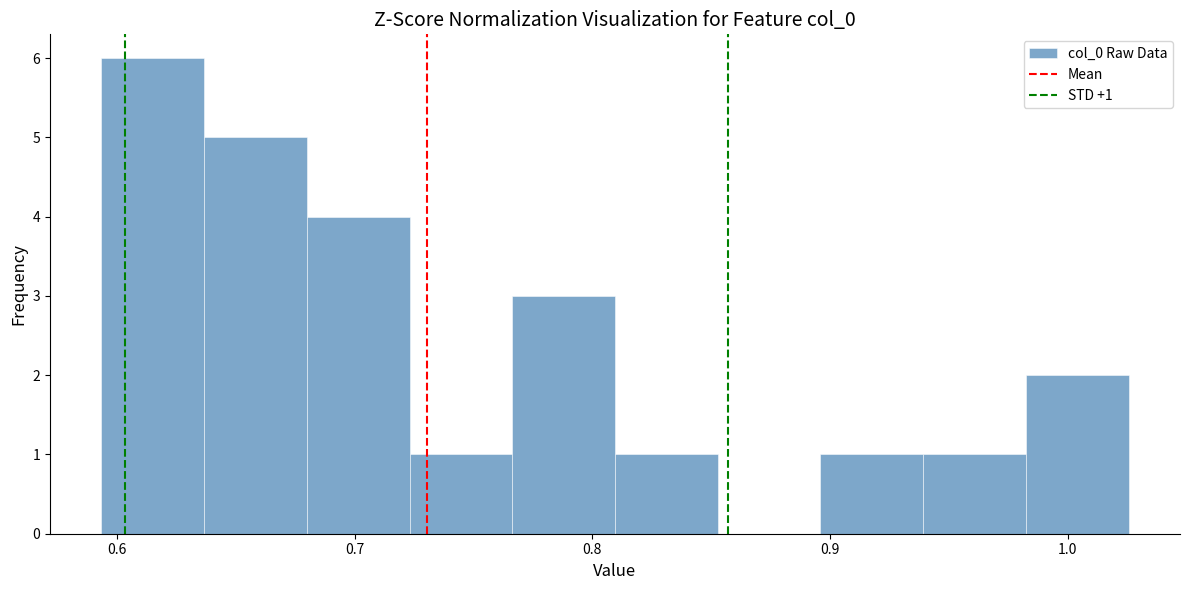

Which range on the x-axis has the tallest bar?

0.59 to 0.64